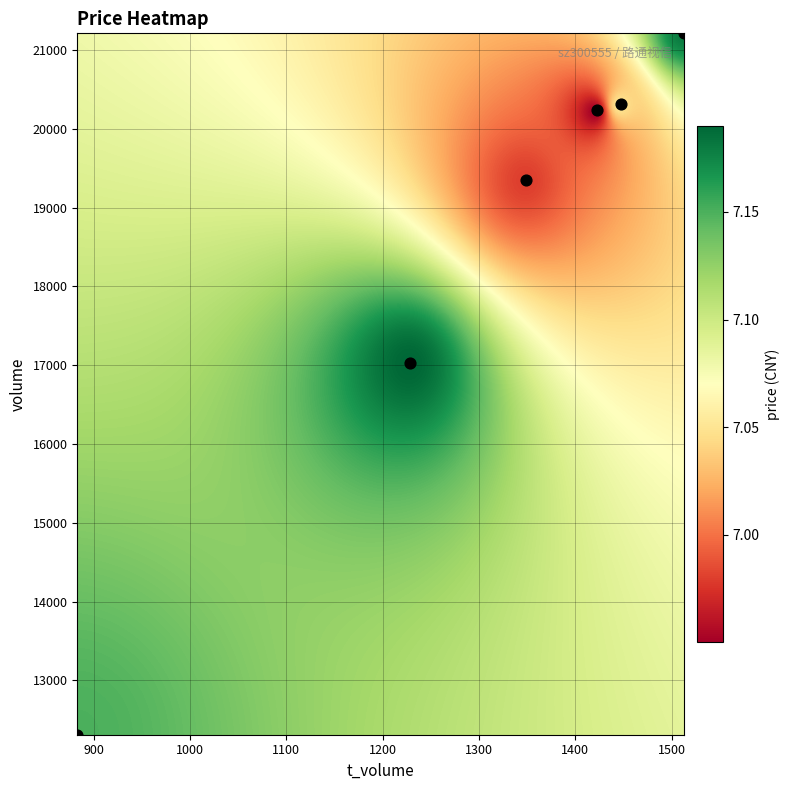

List the coordinates of all points as (X, Y) pairs, reading left to right.

(883, 12311)  (1228, 17022)  (1349, 19350)  (1422, 20233)  (1447, 20308)  (1513, 21211)